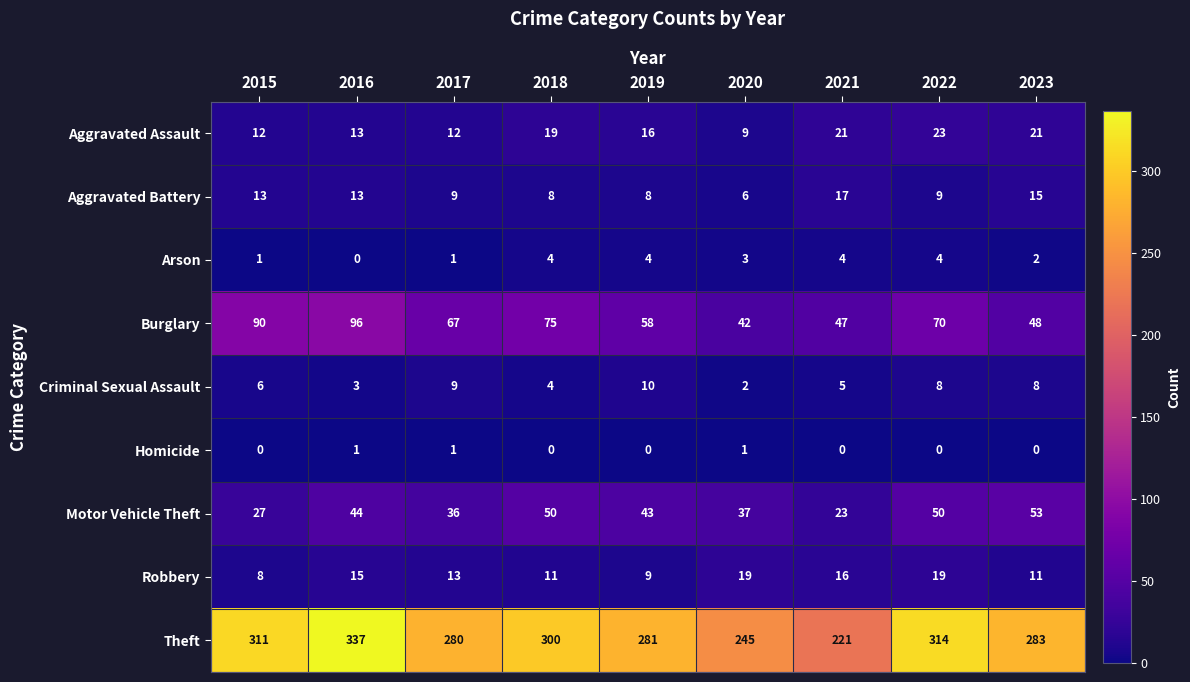

What is the greatest value displayed?

337